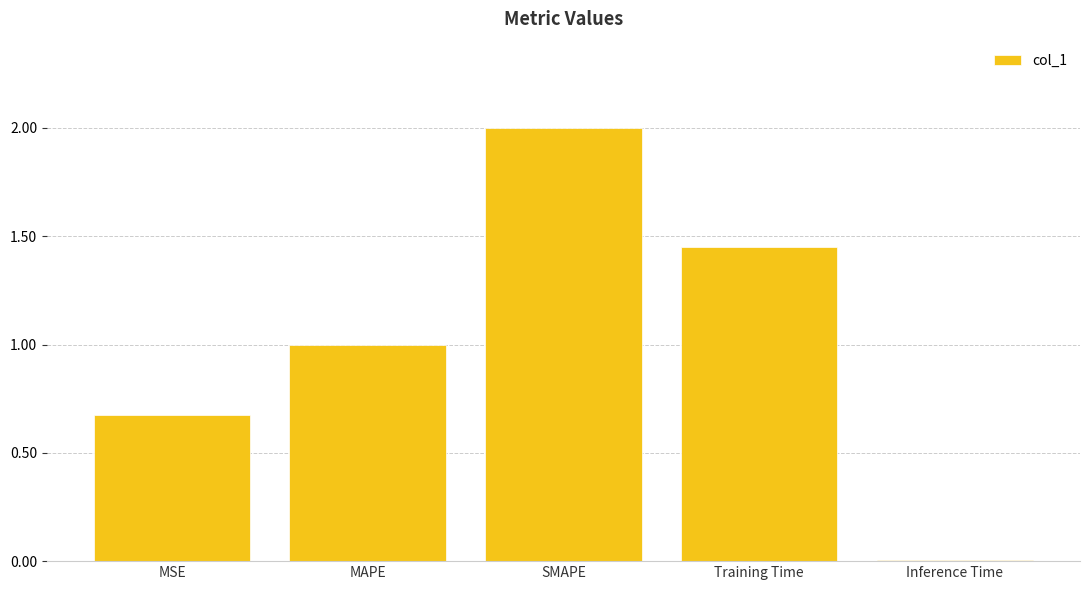

What is the difference between the maximum and second lowest values?

1.3